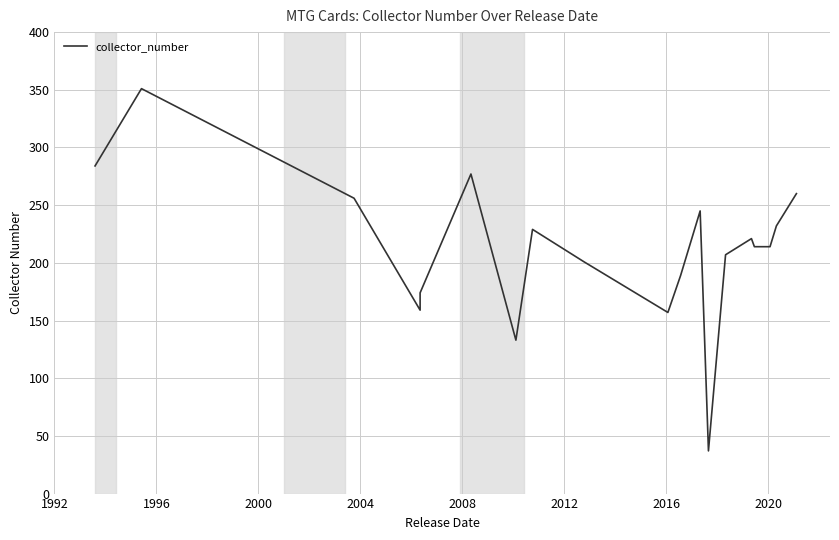

What is the label of the 18th point from the right?

1996